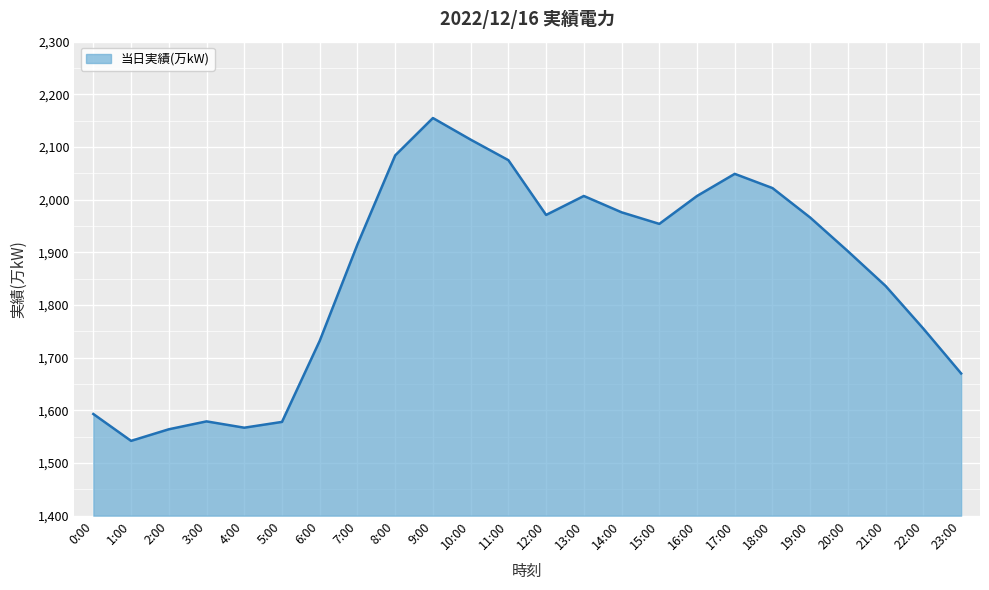

What position from the right is 5:00?

19